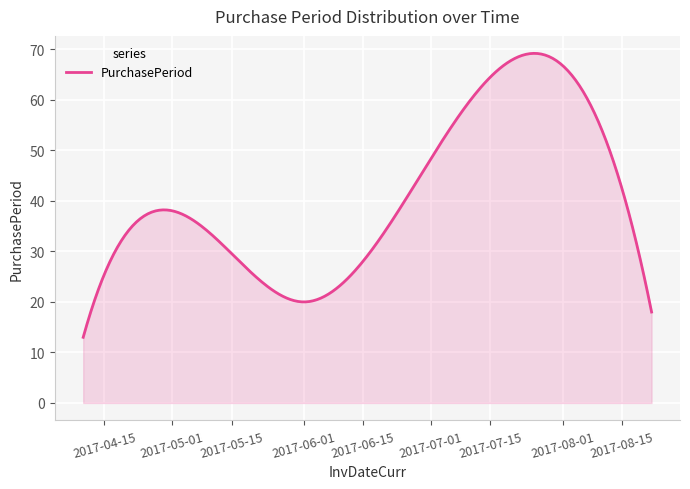

What is the difference between the maximum and minimum values?

56.2